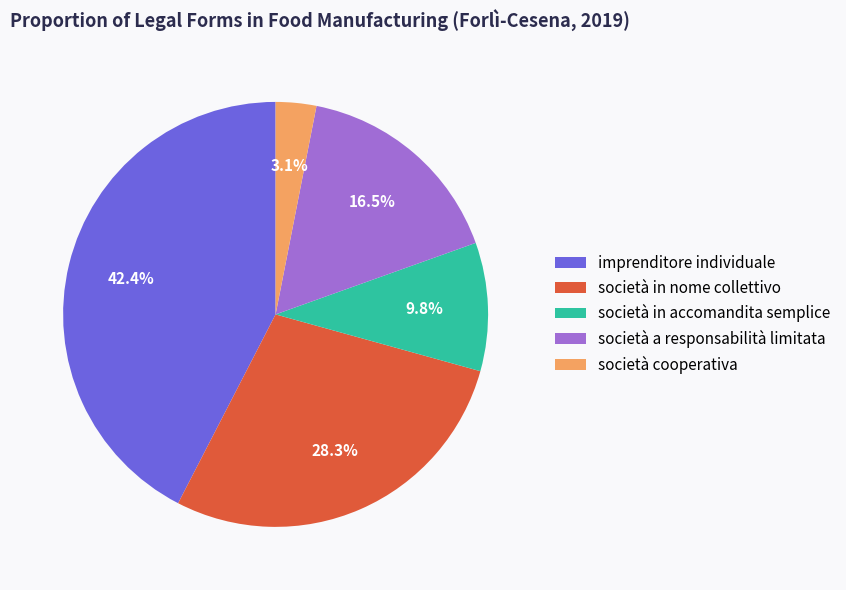

Is there a majority slice in this chart?

No